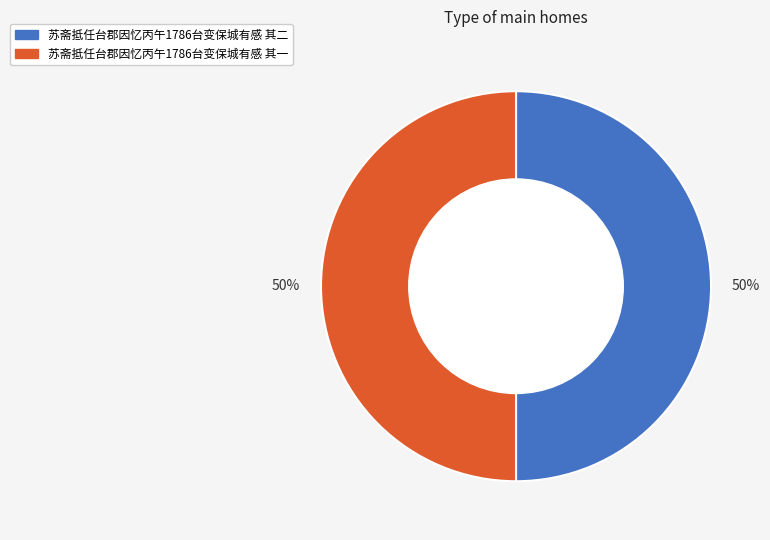

To the nearest percent, what percentage of the pie is 苏斋抵任台郡因忆丙午1786台变保城有感 其二?

50%